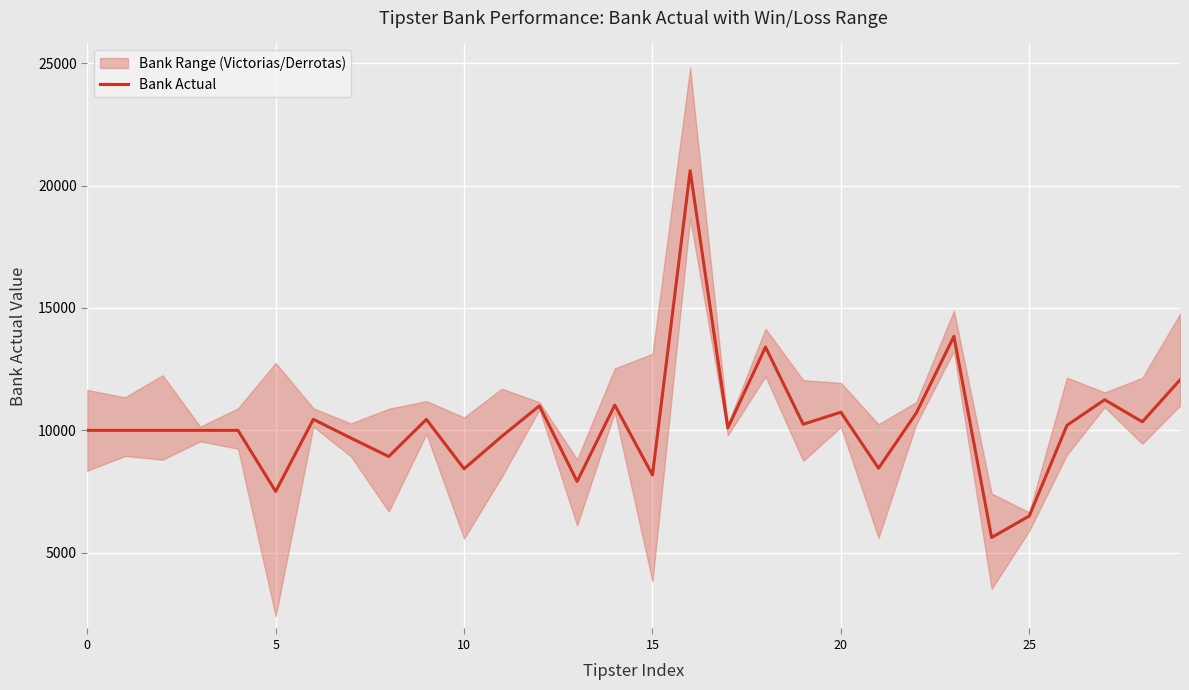

What is the average value?

10247